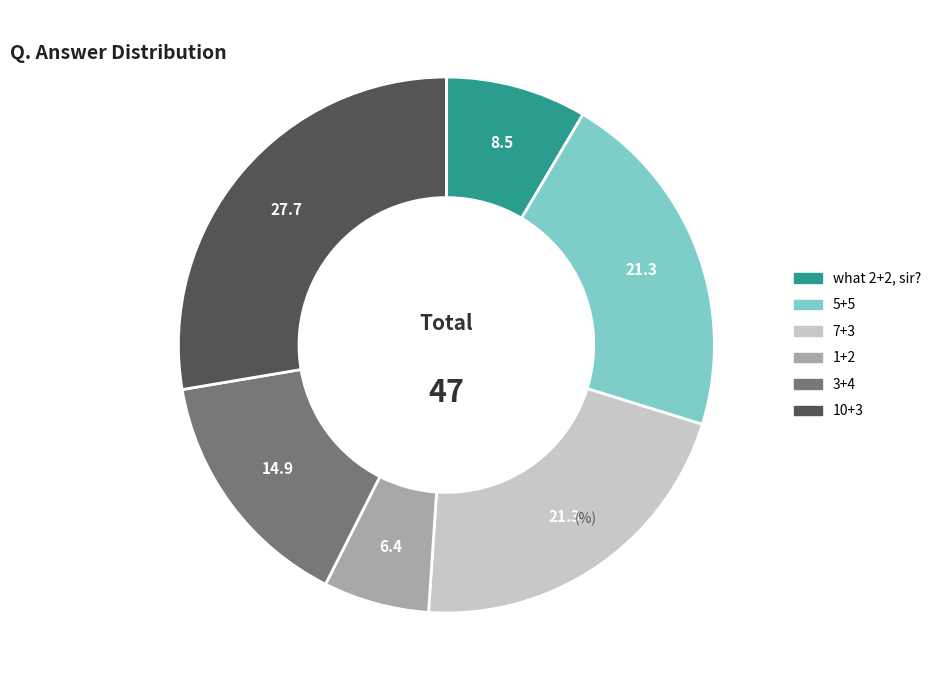

What is the smallest slice in the pie chart?

1+2